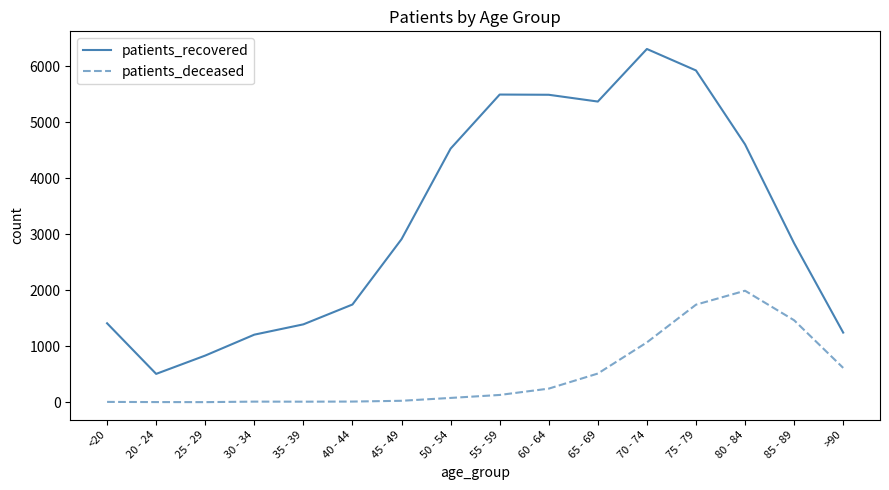

Where is patients_deceased nearest to the value 996?

70 - 74